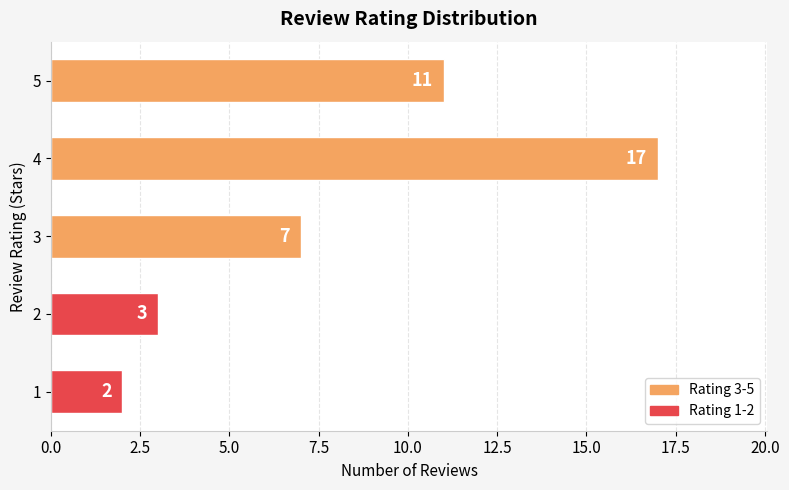

What is the sum of all values?

40